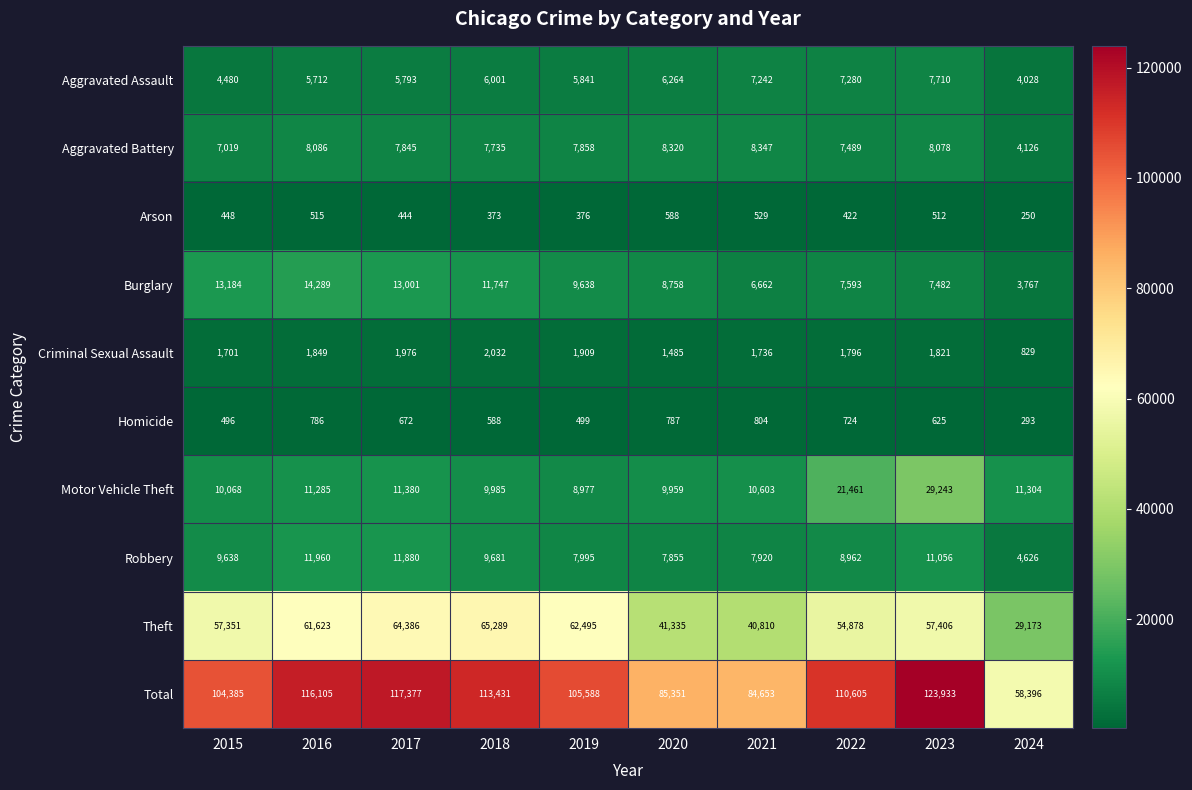

Where does the Total series first go above 110605?

2016